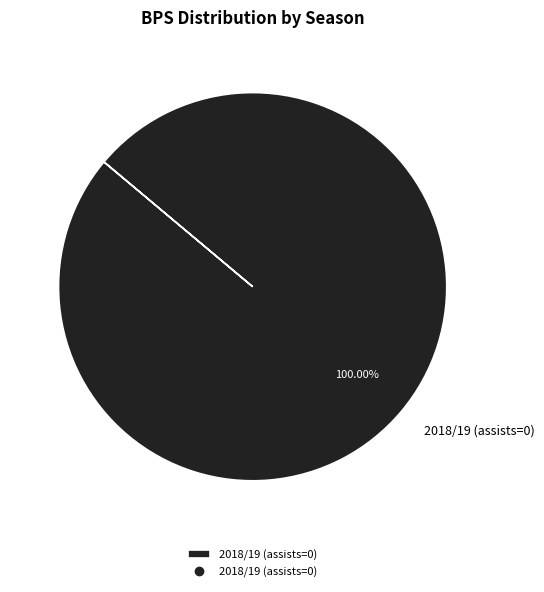

Does 2018/19 (assists=0) represent more than half of the total?

Yes